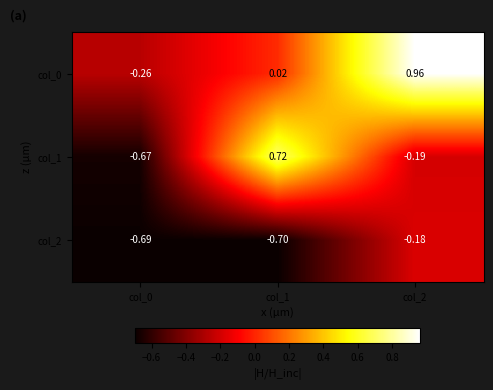

Is the value of col_2 at col_0 greater than the value of col_0 at col_1?

No